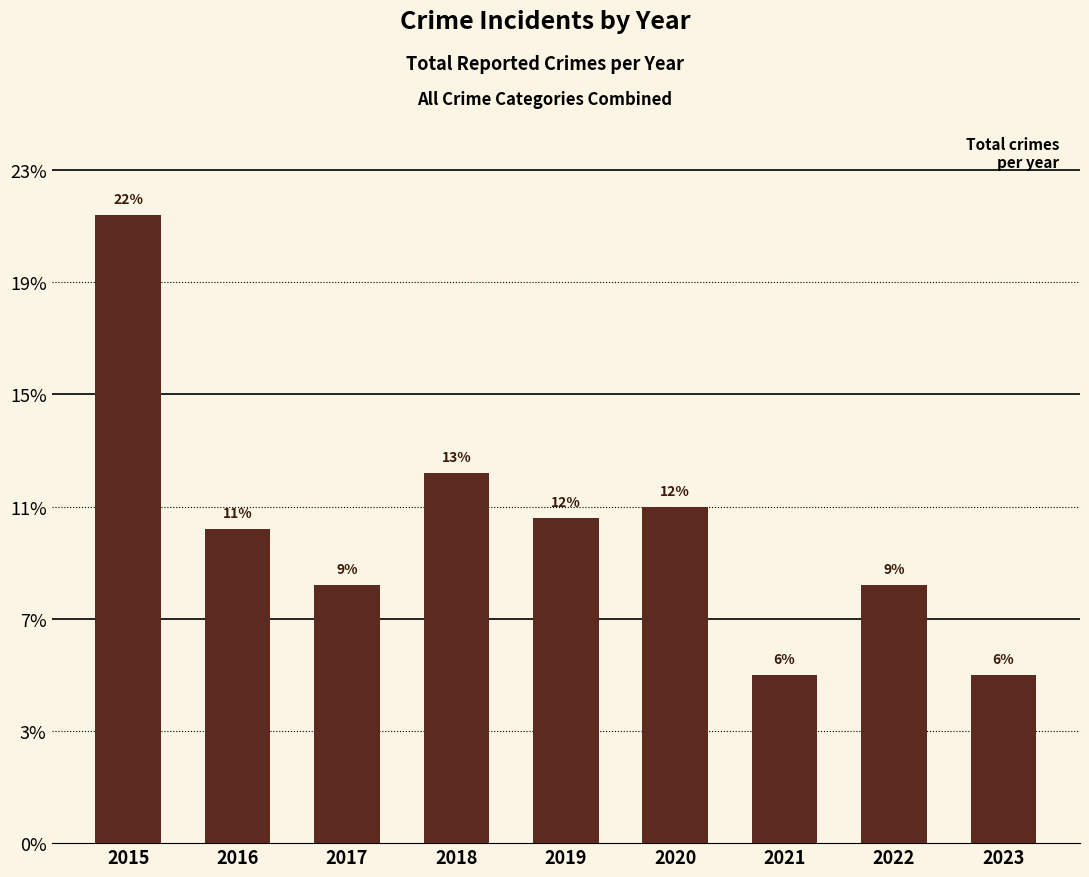

Does the chart contain any negative values?

No